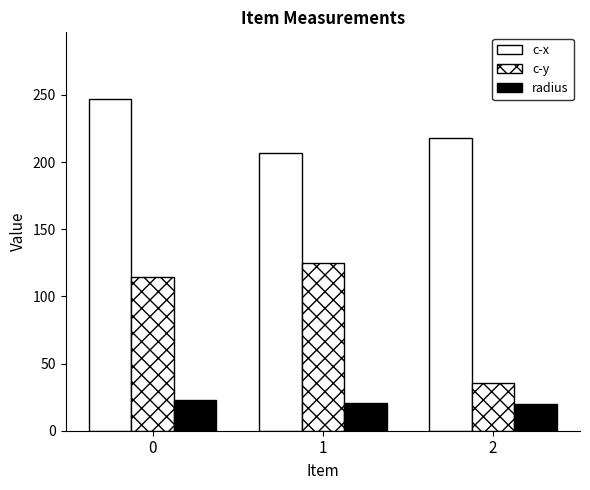

Does the chart contain any negative values?

No